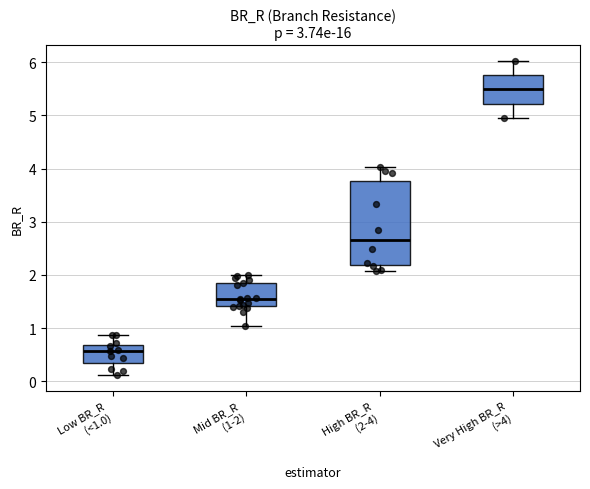

Where is the upper edge of the box for Very High BR_R (>4) on the y-axis? The values are not printed on the chart, so give them approximately, as read against the axis.

5.8